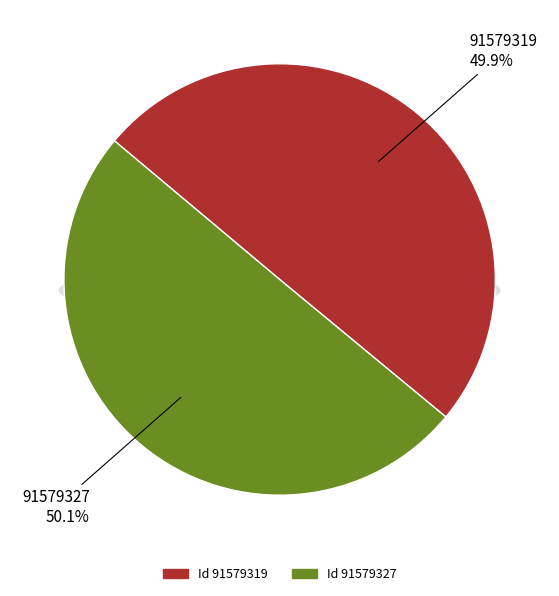

To the nearest percent, what percentage of the pie is 91579327?

50%